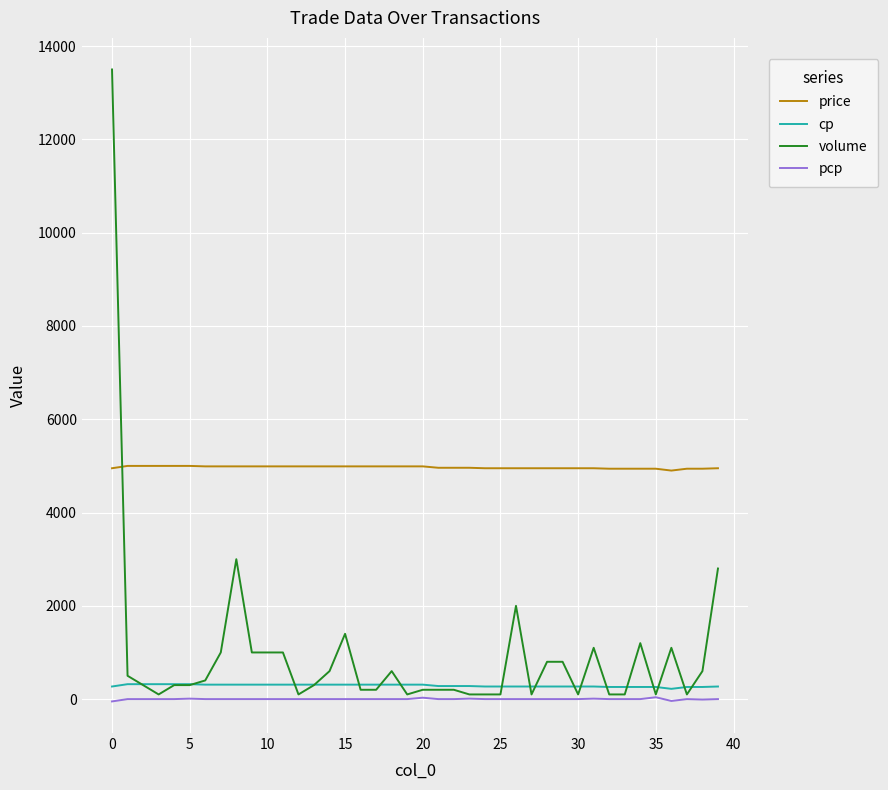

What is the maximum value shown in the chart?

13500